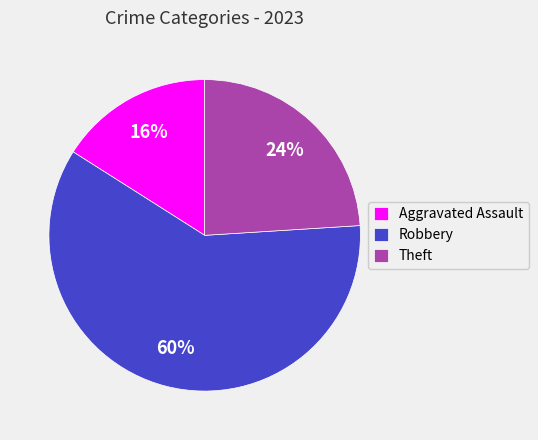

How many slices are in this pie chart?

3